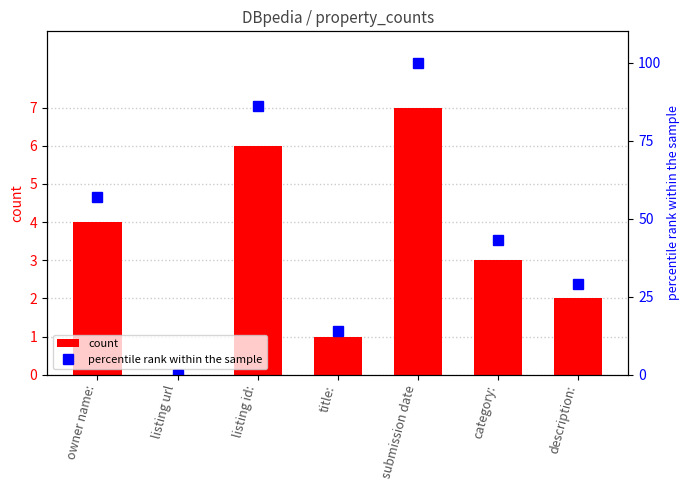

What is the difference between the maximum and minimum values in the count series?

7